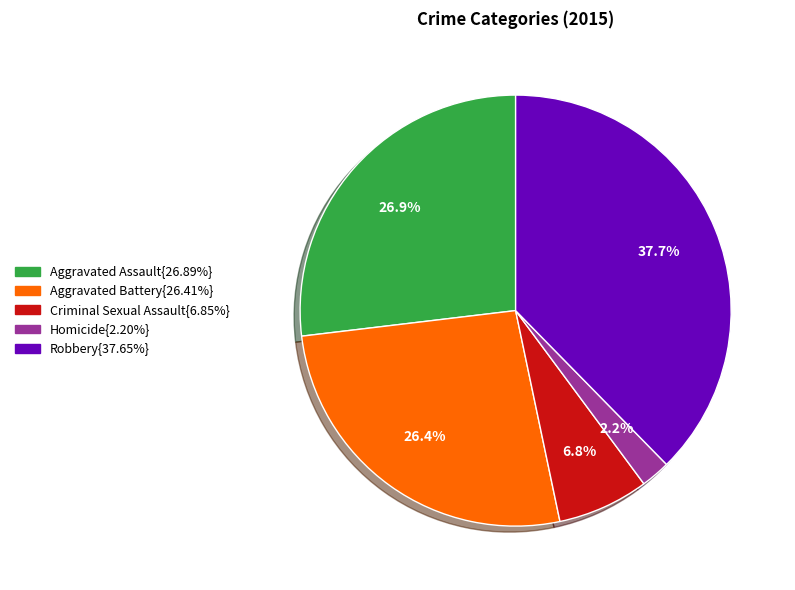

Is there a majority slice in this chart?

No